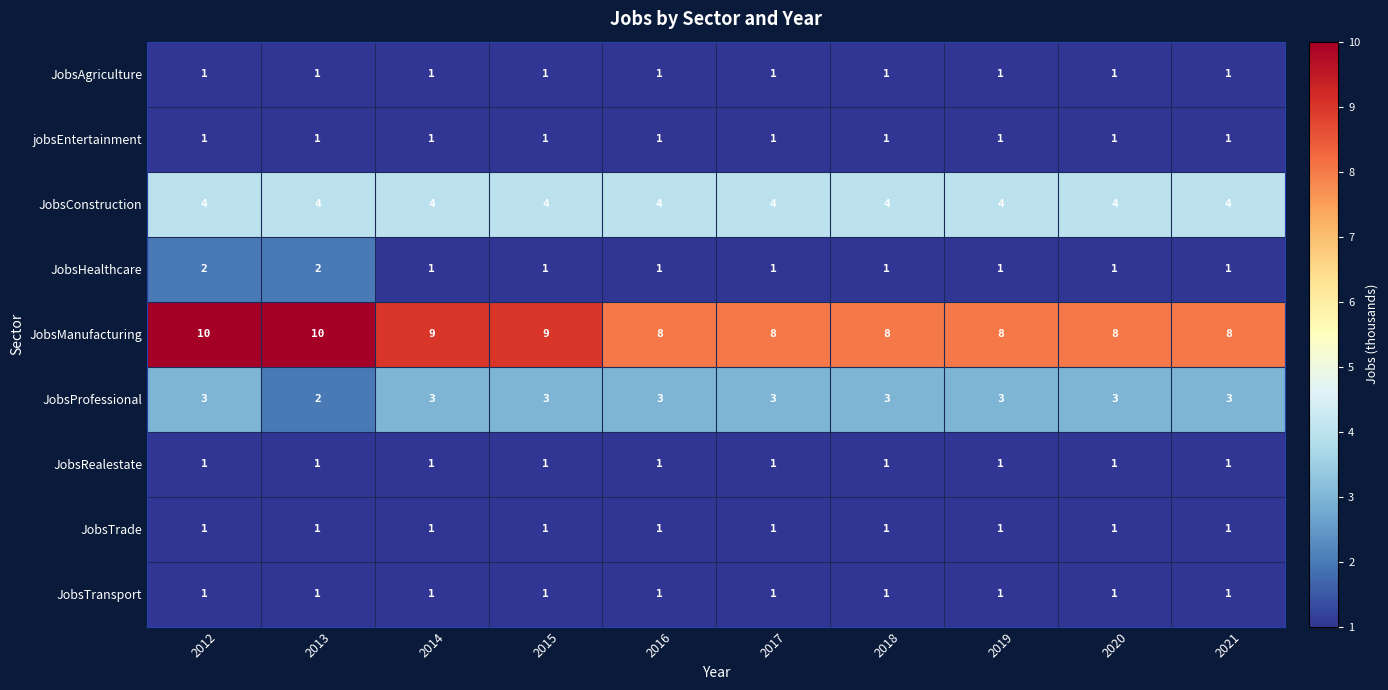

Between 2012 and 2019, which series saw the biggest shift?

JobsManufacturing